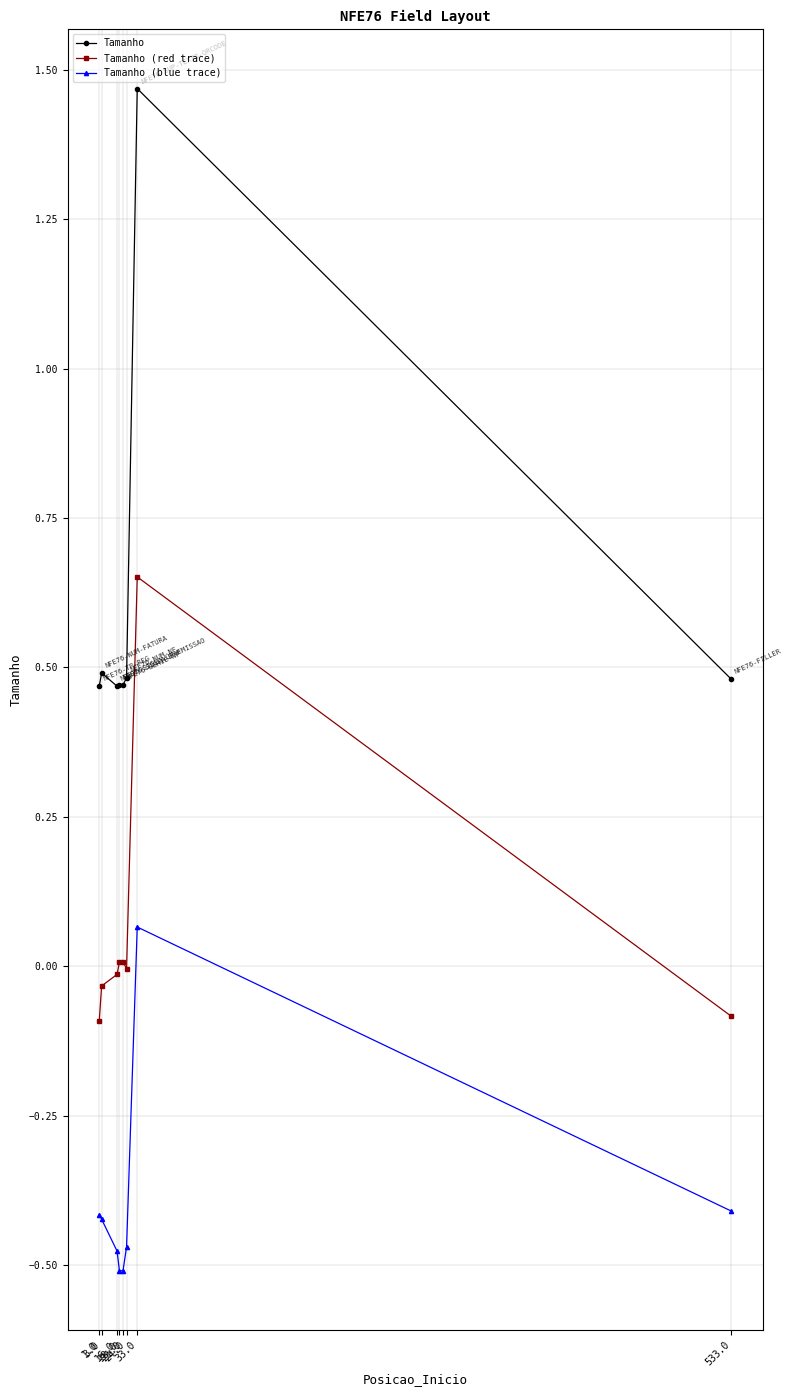

Does the chart display data point markers on the line(s)?

Yes